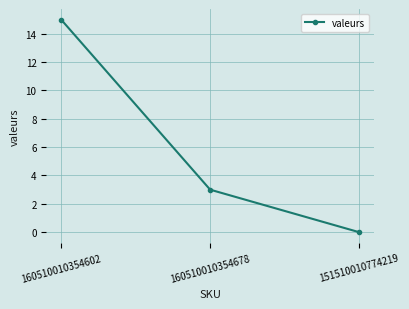

What is the difference between the maximum and second lowest values?

12